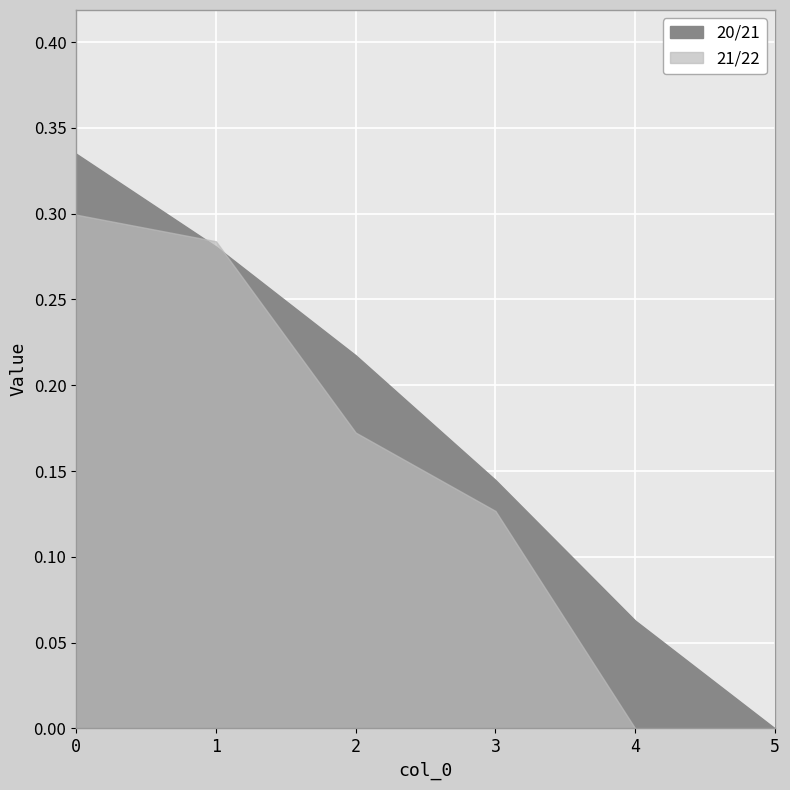

True or false: 20/21 has a value of 0.3 at 1.

True